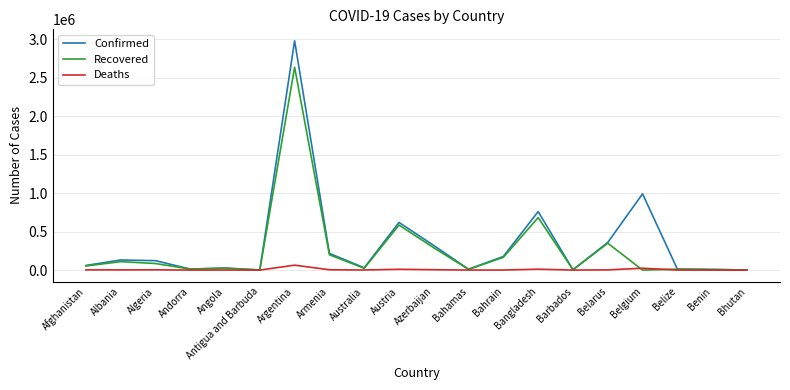

At which category is the sum across all series the highest?

Argentina